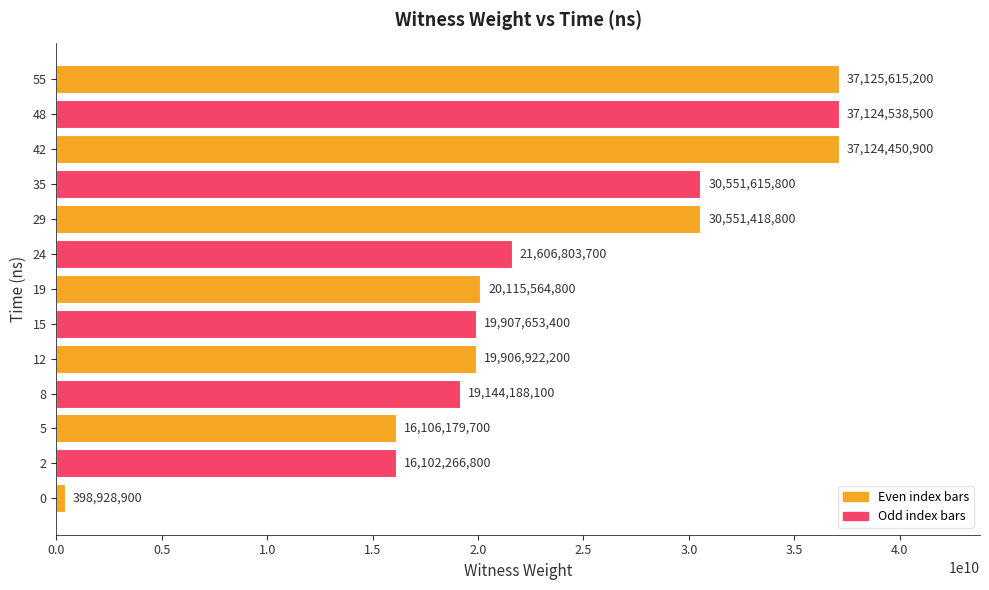

What is the difference between the maximum and minimum values?

36726686300